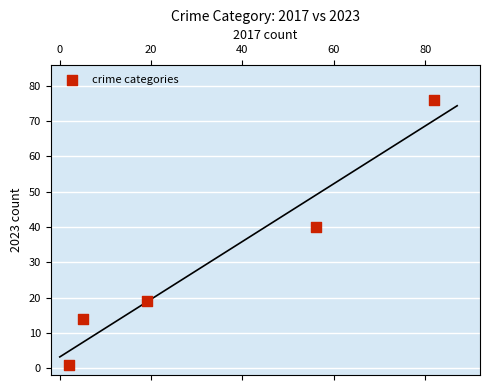

What Y value in the scatter plot is closest to 38?

40